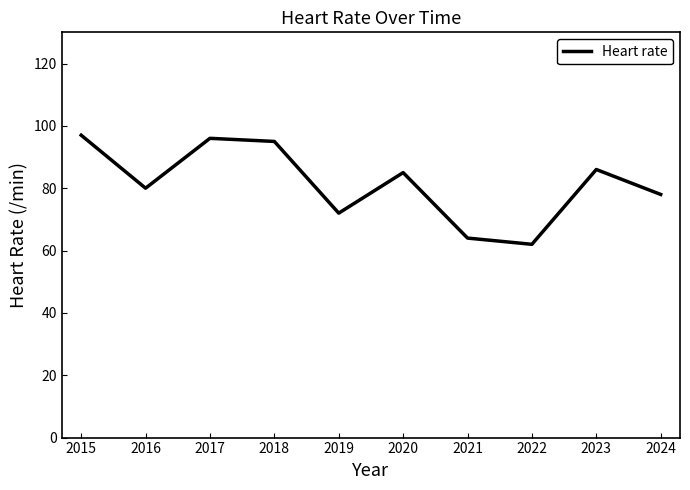

What is the approximate value at 2018?

95